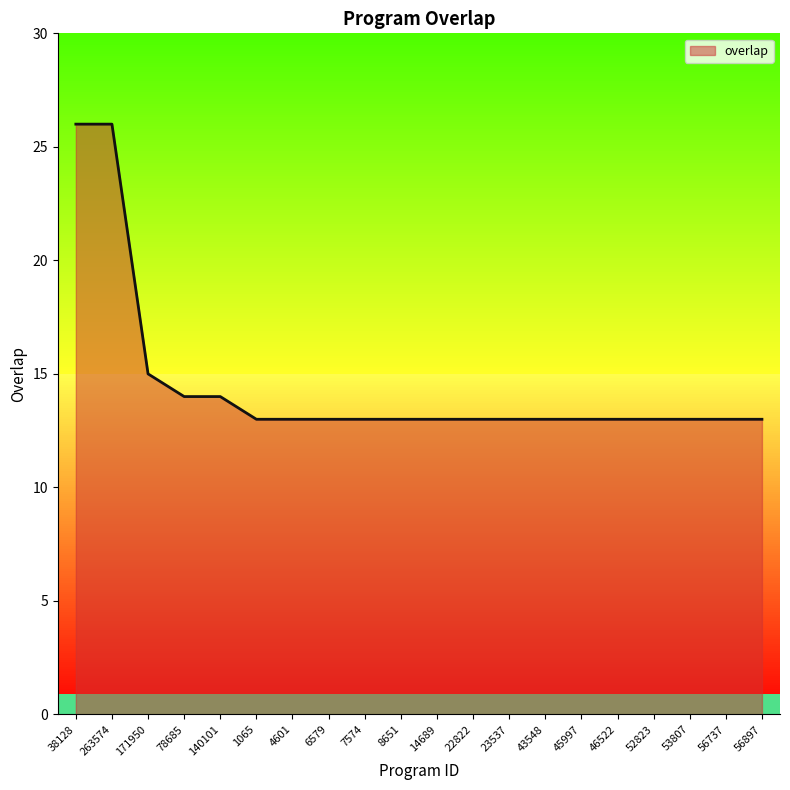

What is the smallest value displayed?

13